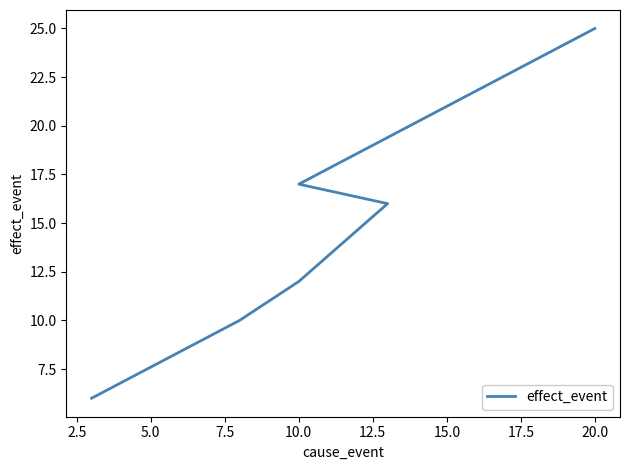

How many categories are shown in the chart?

6